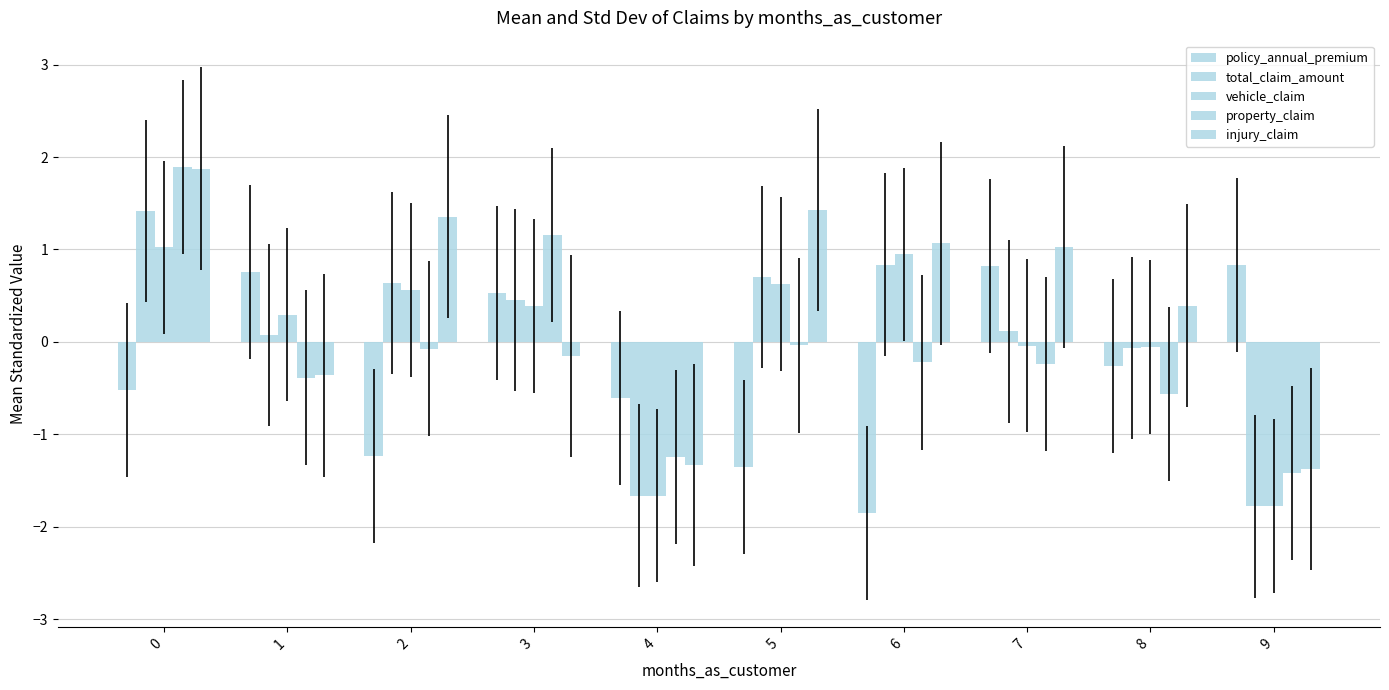

How many bars are there in total?

50